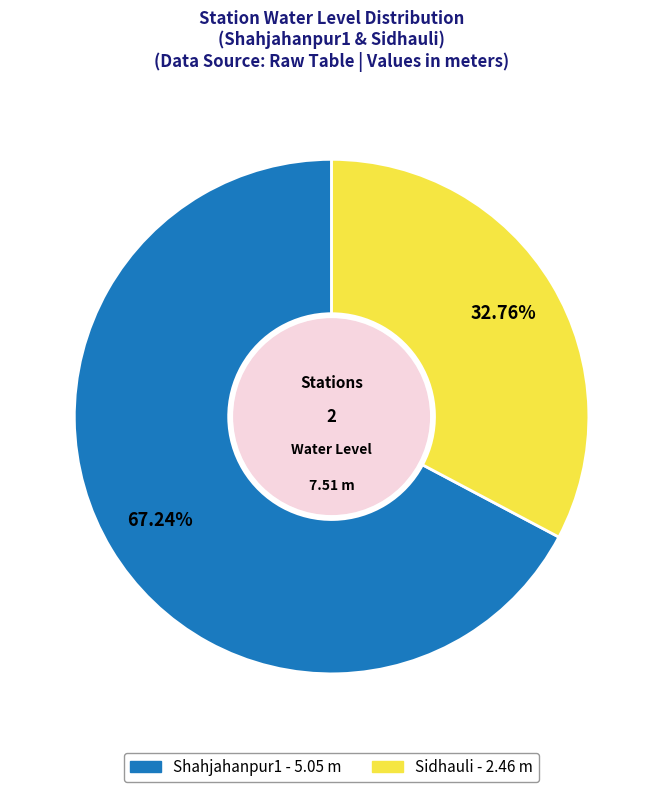

How many slices are in this pie chart?

2